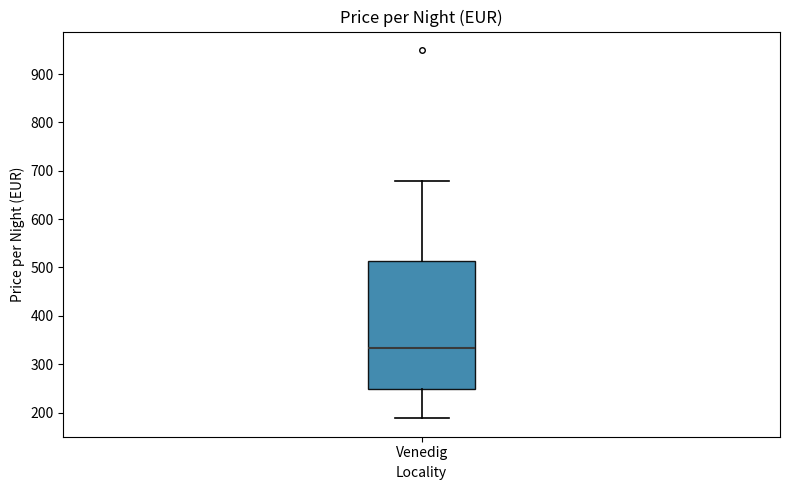

Read this box plot against the y-axis: the position of the median line, the range covered by the box, and the ends of both whiskers. The values are not printed on the chart, so give them approximately, as read against the axis.

median 330, box 250 to 510, whiskers 190 to 680